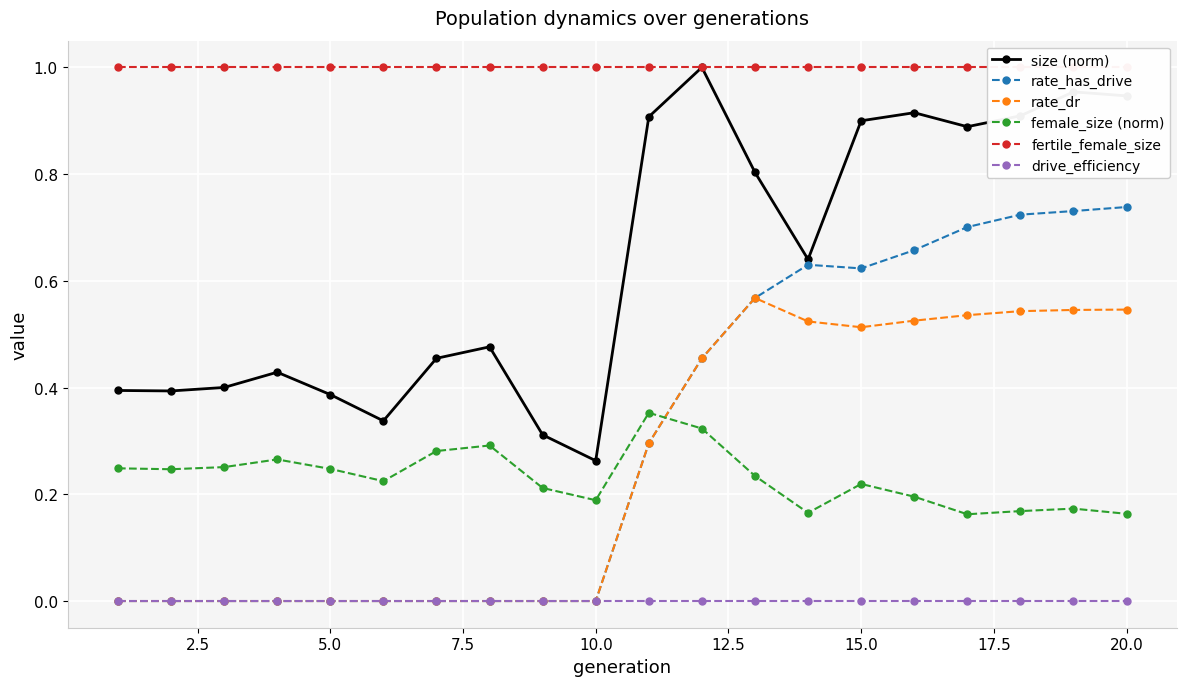

Count the female_size (norm) values in the range 0 to 1.

20